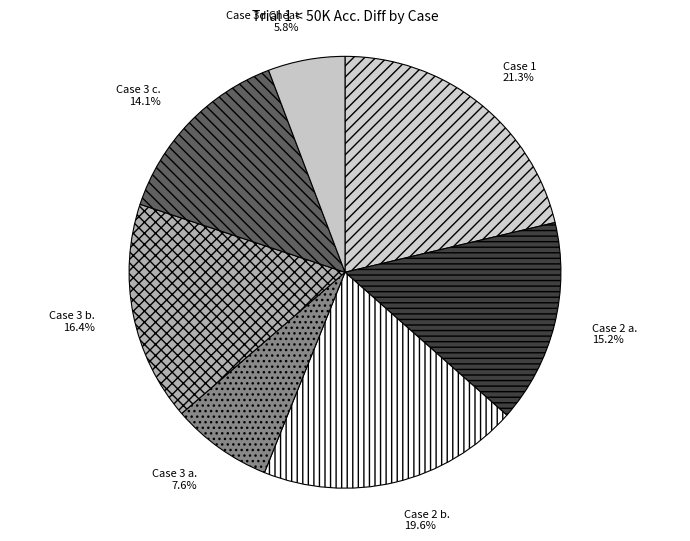

Between Case 2 b. and Case 3d Cheat, which is larger?

Case 2 b.